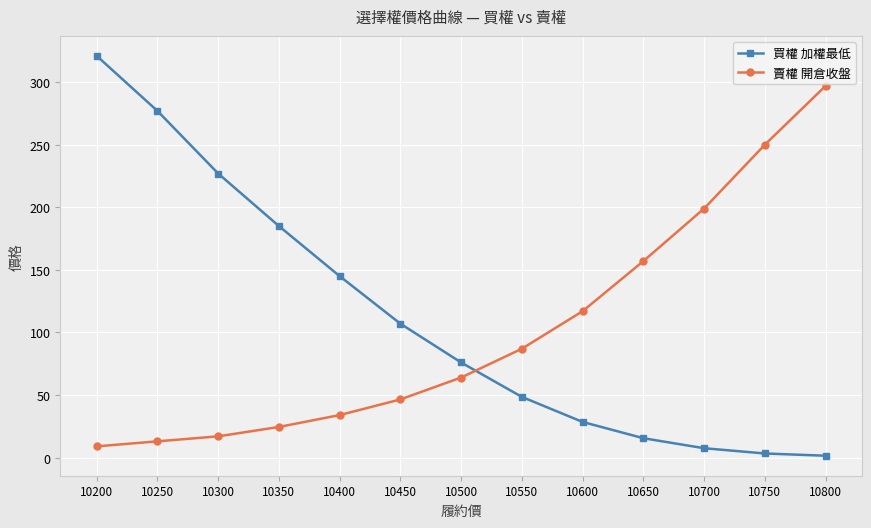

Rank the series by their average value, from lowest to highest.

賣權 開倉收盤, 買權 加權最低